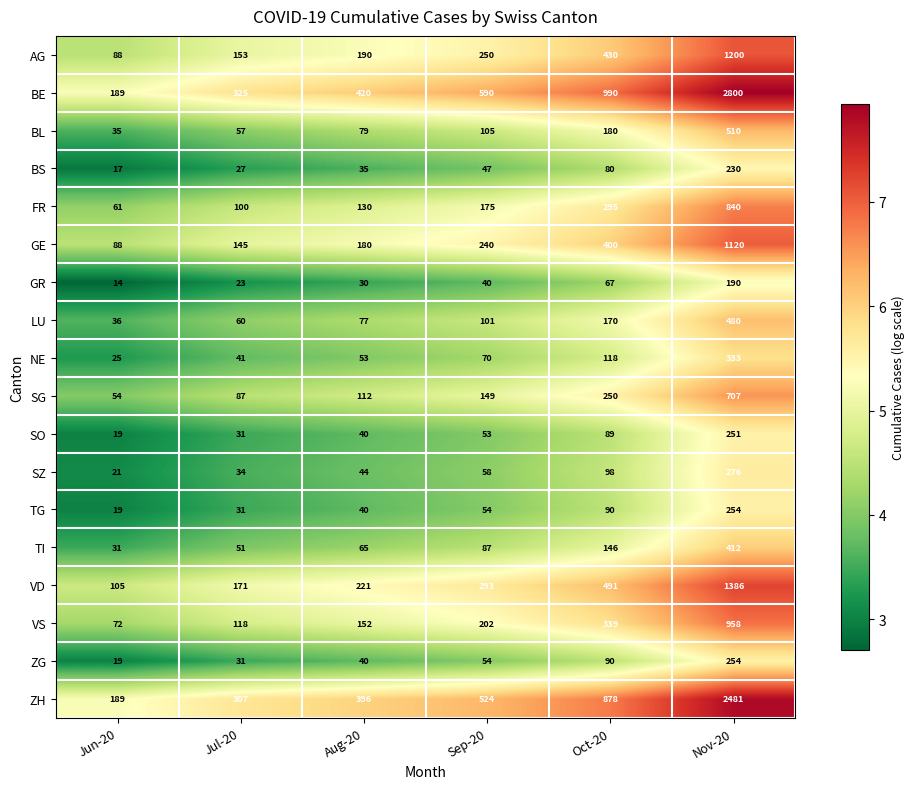

What is the approximate value of GR at Nov-20?

190